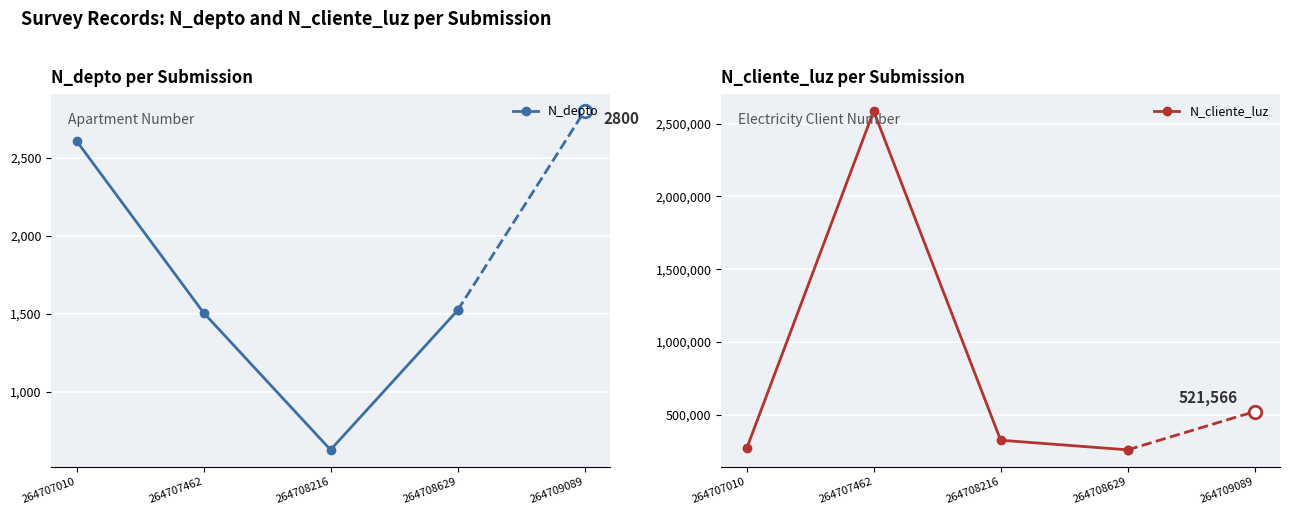

What are all the series names shown in the legend?

N_depto, N_cliente_luz